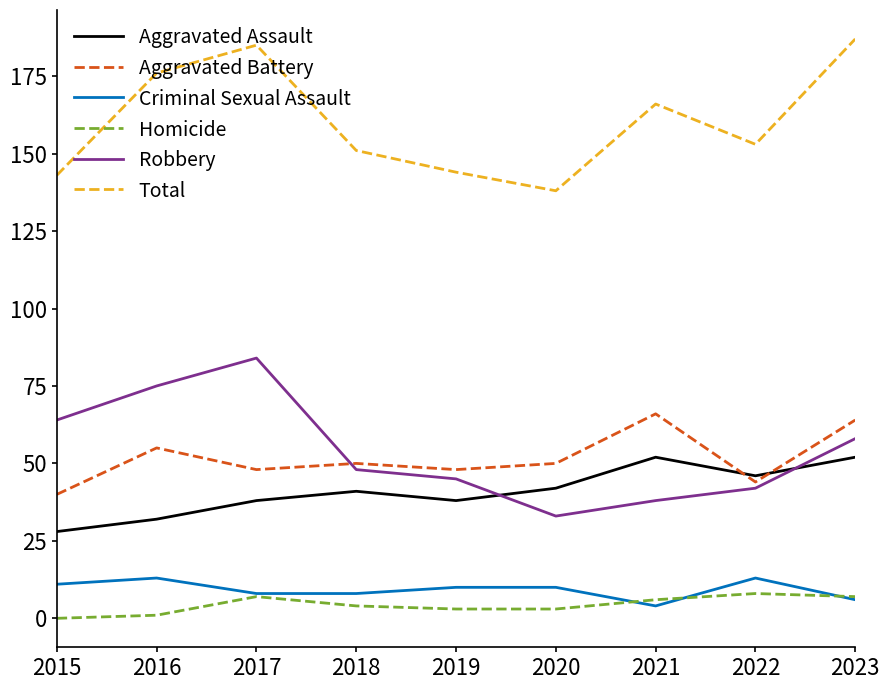

Reading right to left, extract all data points from this chart.

Aggravated Assault: 52	46	52	42	38	41	38	32	28
Aggravated Battery: 64	44	66	50	48	50	48	55	40
Criminal Sexual Assault: 6	13	4	10	10	8	8	13	11
Homicide: 7	8	6	3	3	4	7	1	0
Robbery: 58	42	38	33	45	48	84	75	64
Total: 187	153	166	138	144	151	185	176	143